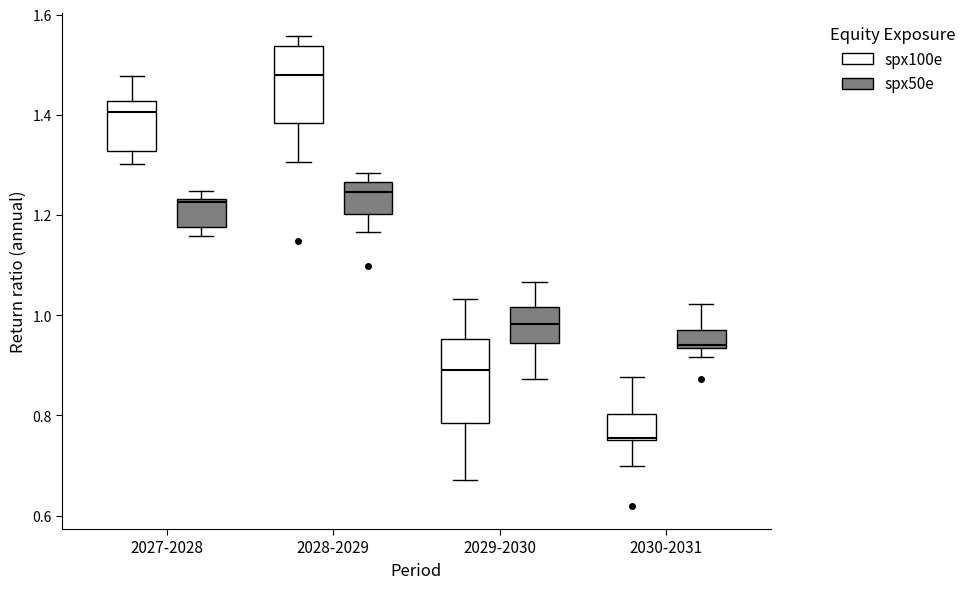

Reading left to right, read every box against the y-axis: the position of its median line, the range the box covers, and the ends of its whiskers. The values are not printed on the chart, so give them approximately, as read against the axis.

2027-2028 (spx100e): median 1.40, box 1.32 to 1.42, whiskers 1.30 to 1.48
2027-2028 (spx50e): median 1.22, box 1.18 to 1.24, whiskers 1.16 to 1.24 (just above the box's upper edge)
2028-2029 (spx100e): median 1.48, box 1.38 to 1.54, whiskers 1.30 to 1.56
2028-2029 (spx50e): median 1.24, box 1.20 to 1.26, whiskers 1.16 to 1.28
2029-2030 (spx100e): median 0.88, box 0.78 to 0.96, whiskers 0.68 to 1.04
2029-2030 (spx50e): median 0.98, box 0.94 to 1.02, whiskers 0.88 to 1.06
2030-2031 (spx100e): median 0.76, box 0.76 to 0.80, whiskers 0.70 to 0.88
2030-2031 (spx50e): median 0.94, box 0.94 to 0.98, whiskers 0.92 to 1.02